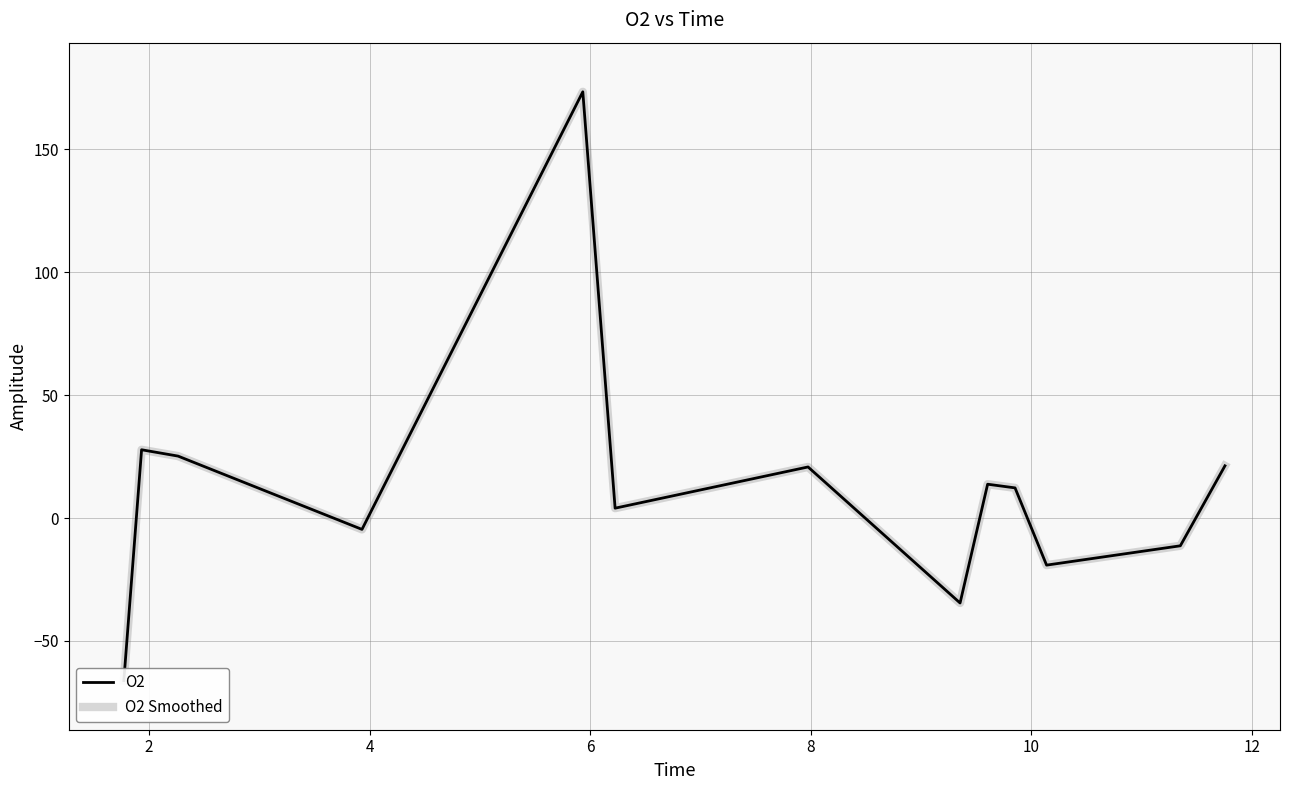

The O2 Smoothed series shows -3.0 at 11. True or false?

False